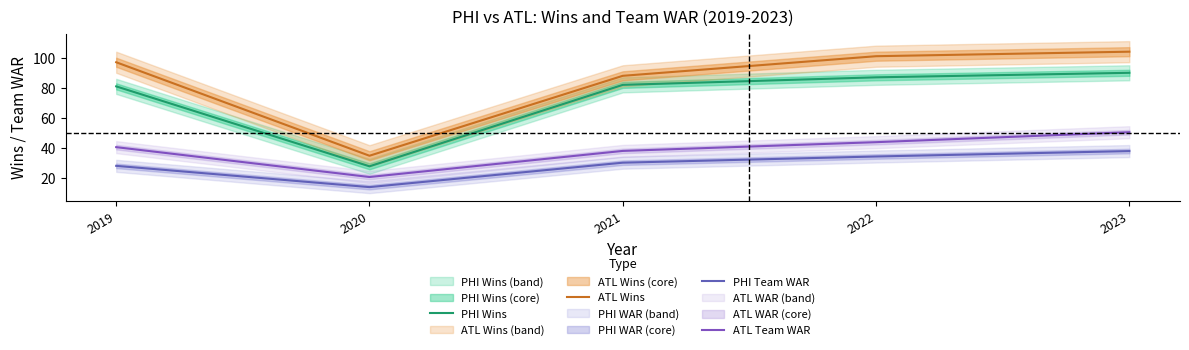

What is the value of the ATL Wins point at the 1st from the left?

97.0